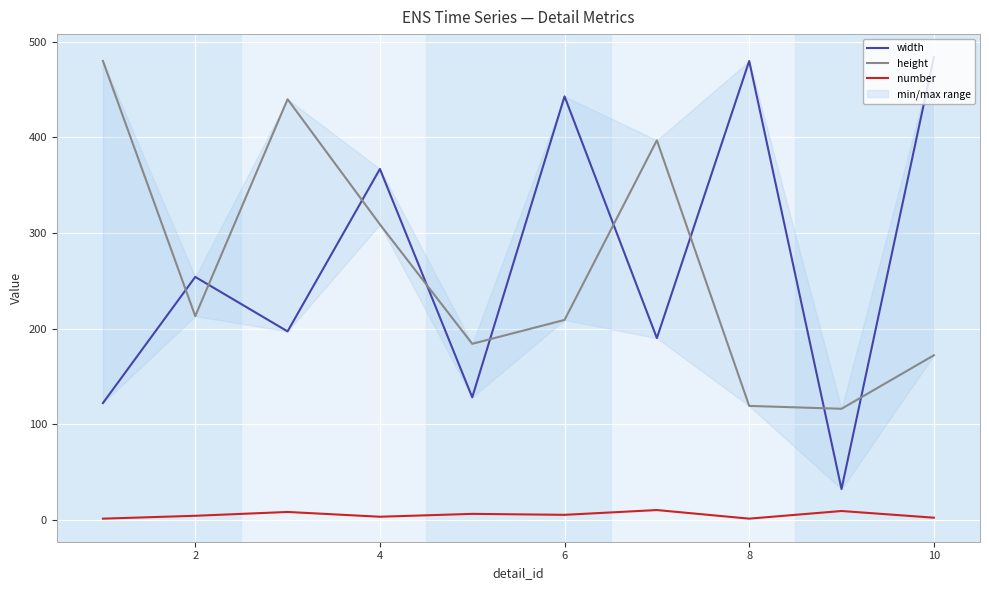

Which series has the largest total across all categories?

width